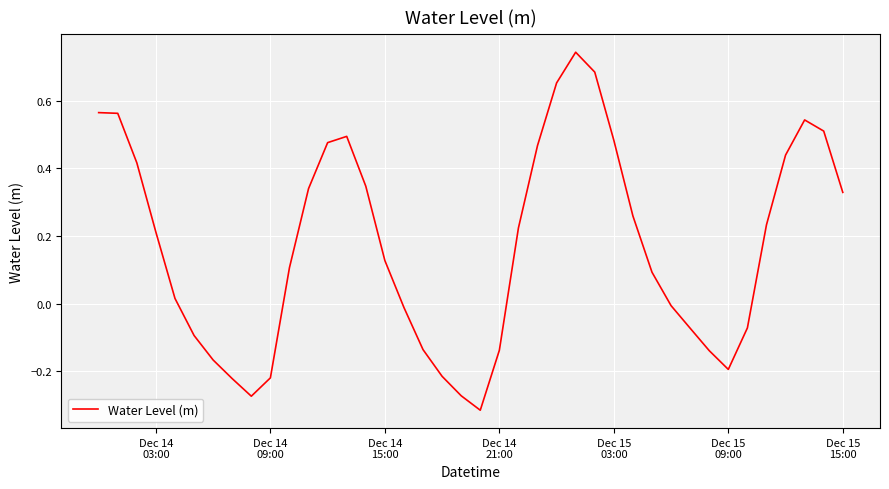

How many lines are shown in the chart?

1